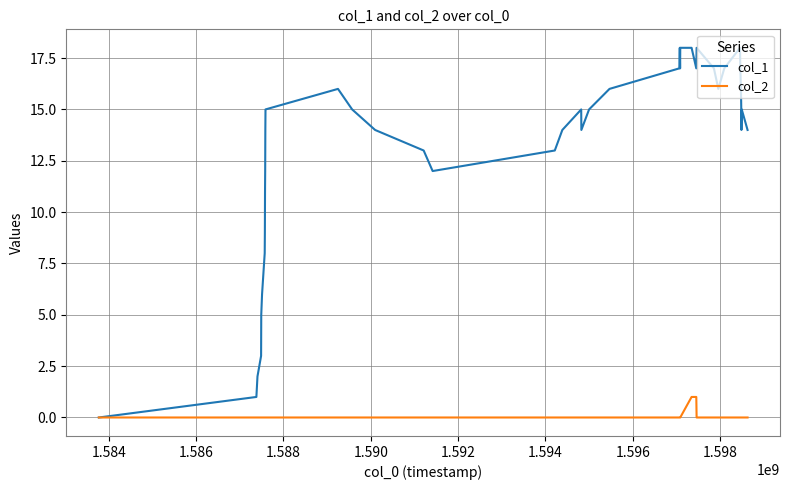

What is the difference between the second highest and minimum values in the col_1 series?

18